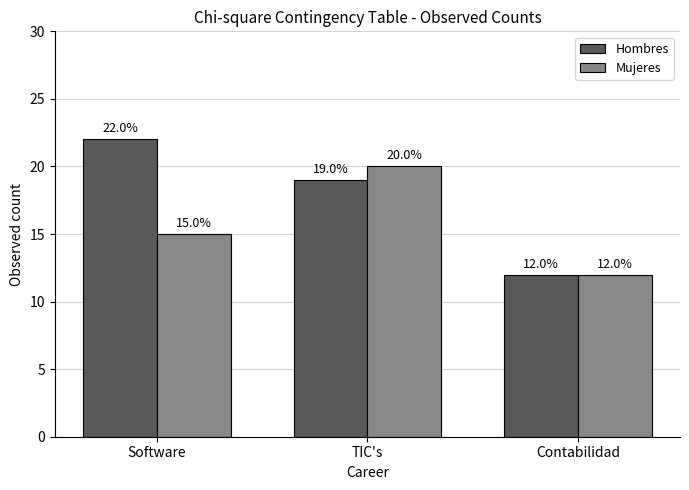

Which category has the lowest value across all series?

Contabilidad